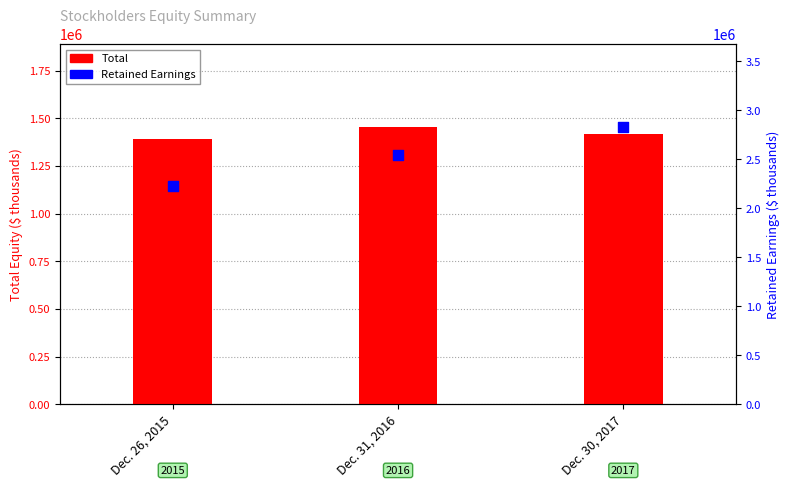

Which series has the widest spread of Y values?

Retained Earnings